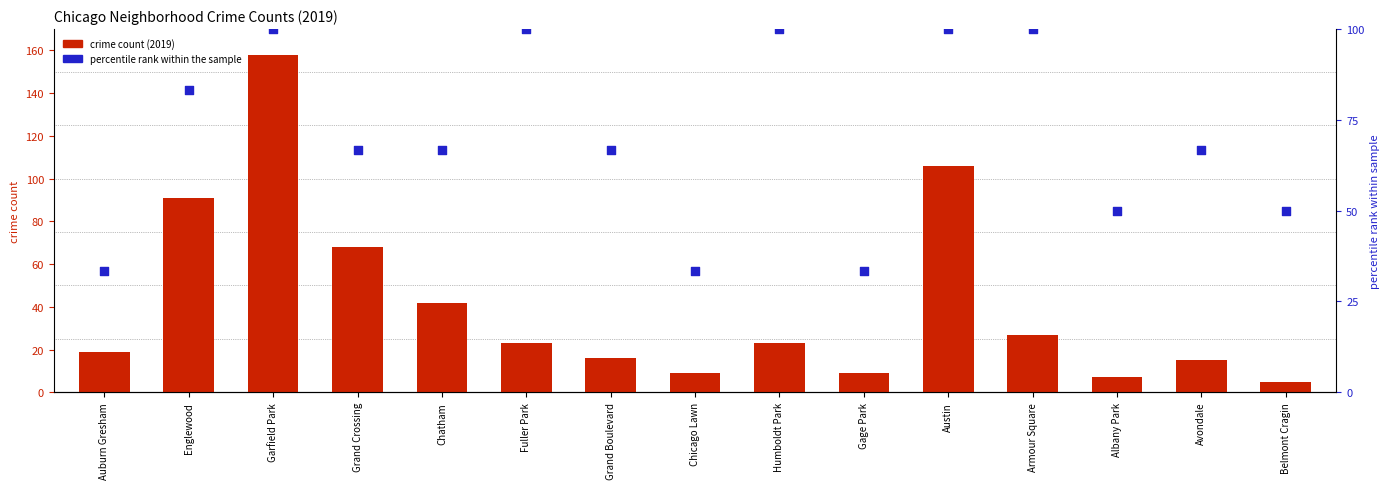

What are all the series names shown in the legend?

crime count, percentile rank